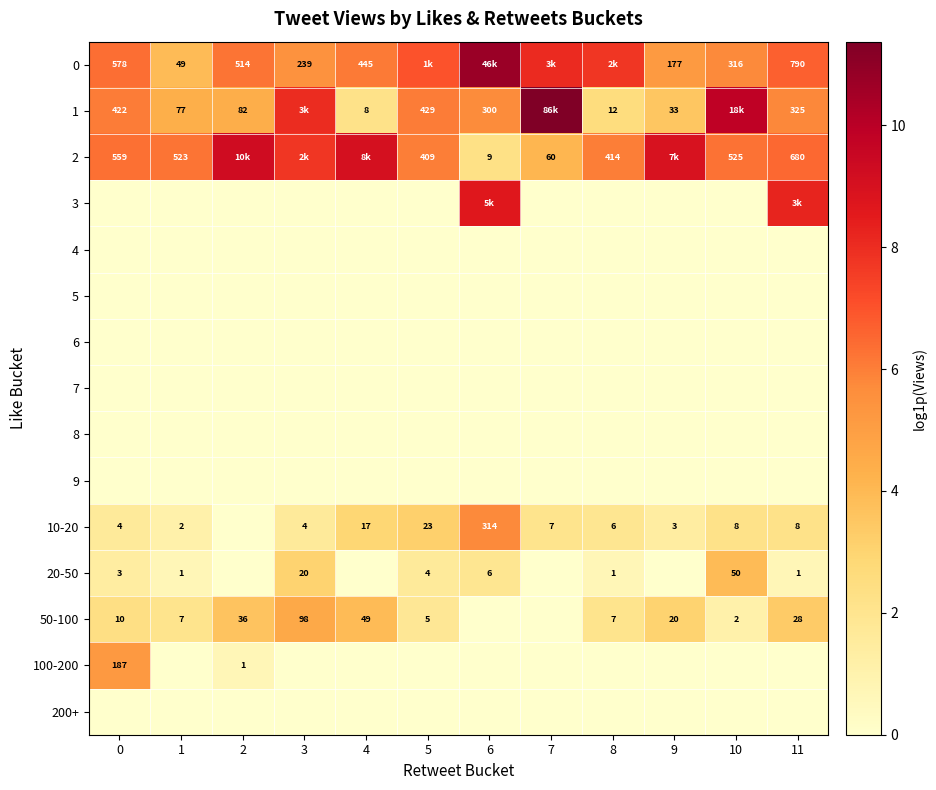

What is the greatest value displayed?

11.4